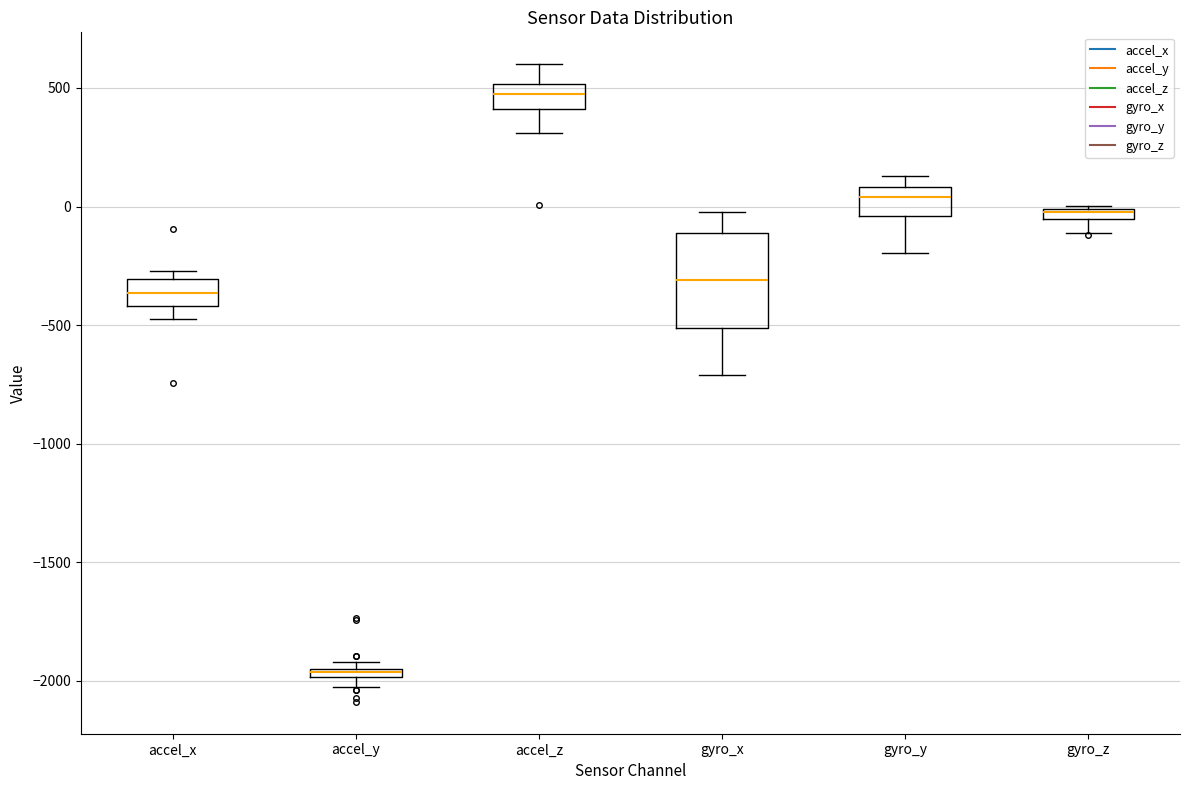

Where does the lower whisker of the box for gyro_y end on the y-axis? The values are not printed on the chart, so give them approximately, as read against the axis.

-200